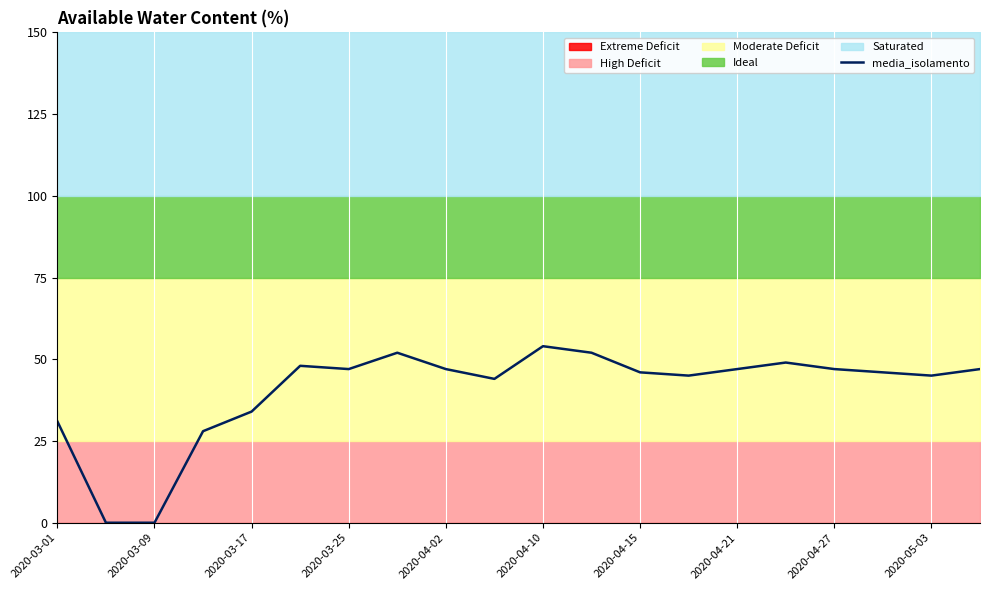

What is the greatest value displayed?

54